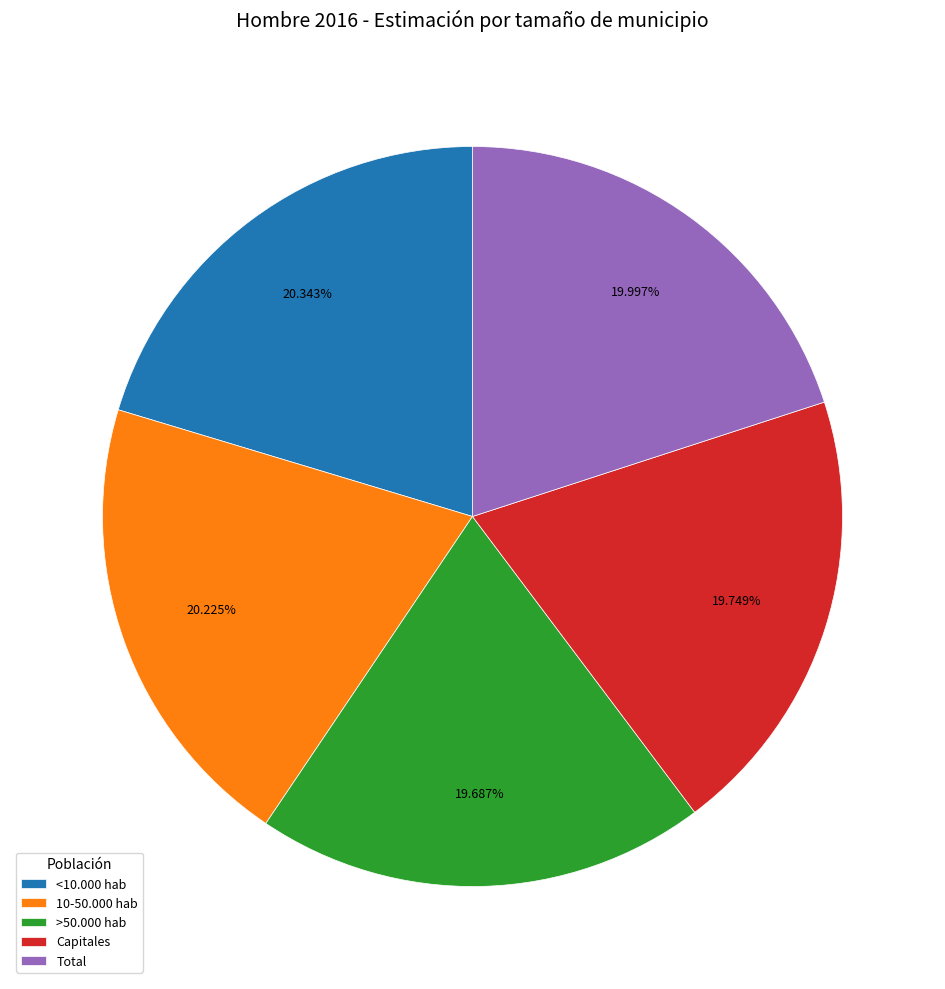

Combined, do <10.000 hab and >50.000 hab account for over 50%?

No